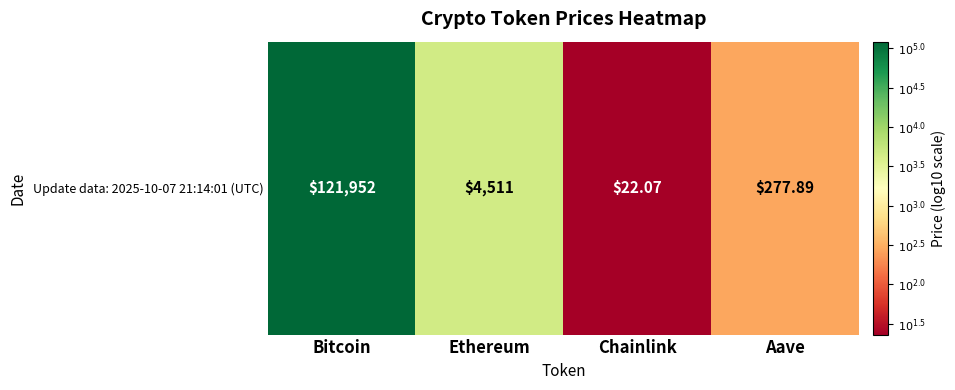

Count the number of values greater than 3.

2